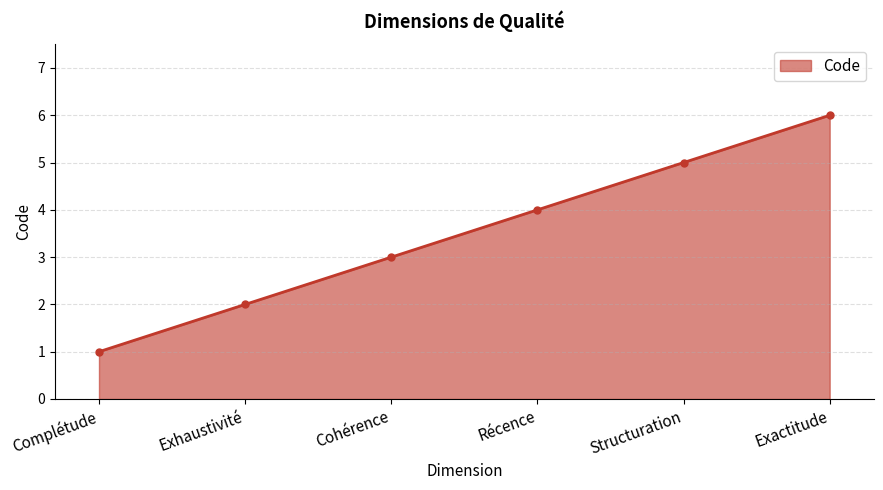

The chart shows a value of 7 at Structuration. True or false?

False